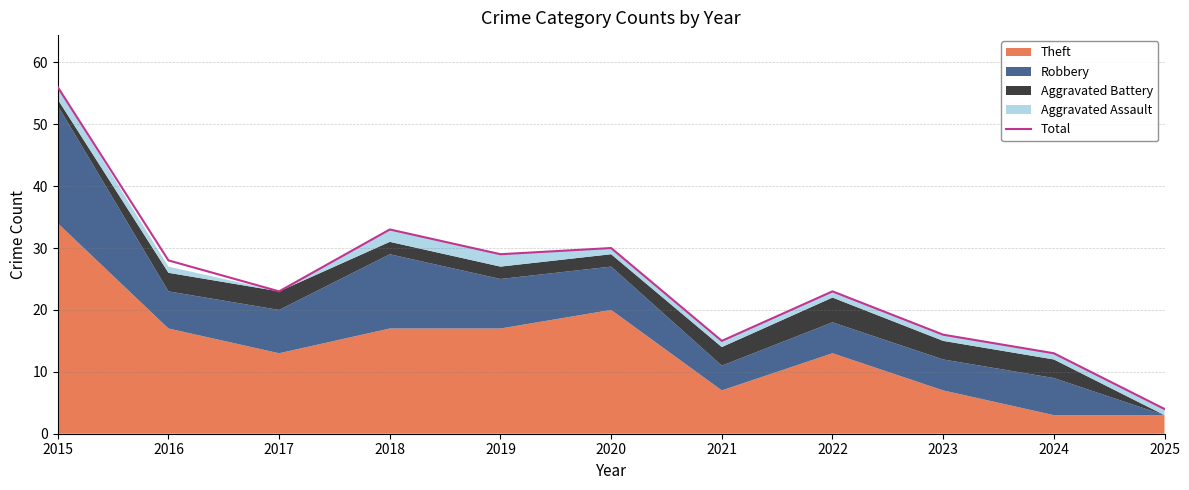

What is the sum of the values at 2022 and 2020?

53